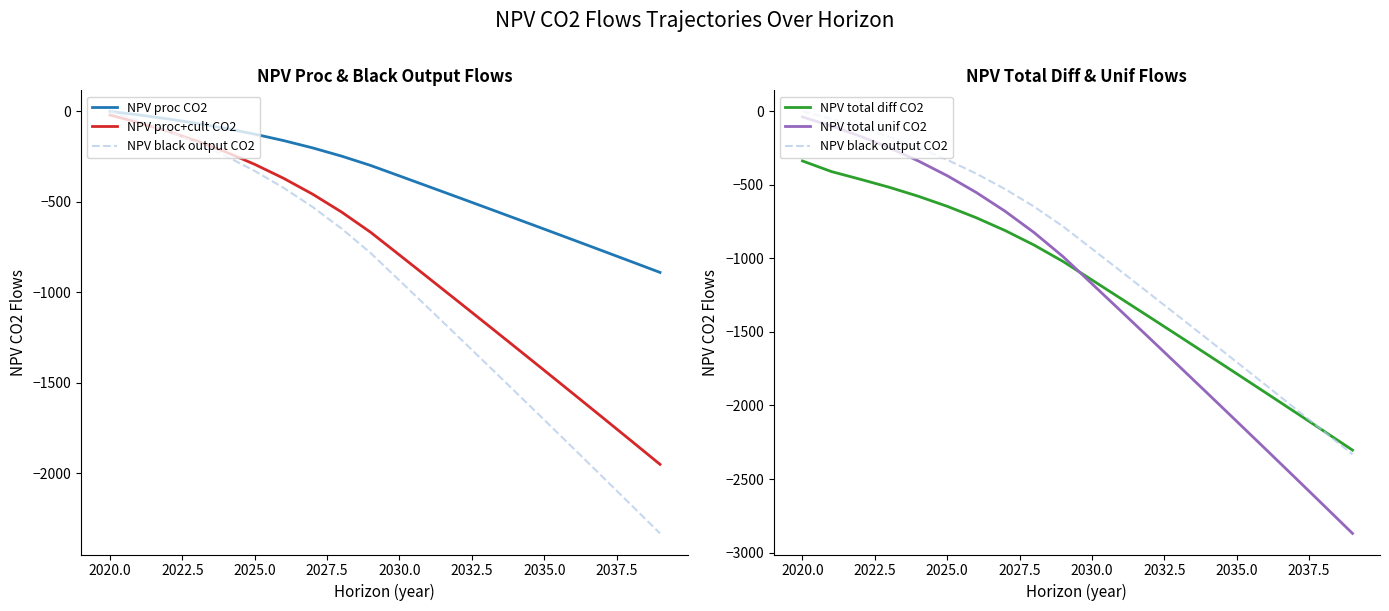

Reading left to right, what are all the values shown in this chart?

NPV proc CO2: 0.0	-19.4	-41.3	-66.0	-94.0	-125.6	-161.2	-201.5	-247.0	-298.4	-356.5	-414.8	-473.3	-532.1	-591.1	-650.4	-709.9	-769.6	-829.6	-889.9
NPV proc+cult CO2: -20.1	-62.1	-109.7	-163.4	-224.0	-292.5	-369.9	-457.3	-556.0	-667.5	-793.5	-920.0	-1047.0	-1174.5	-1302.6	-1431.1	-1560.2	-1689.9	-1820.0	-1950.7
NPV black output CO2: 0.0	-50.8	-108.2	-173.1	-246.4	-329.1	-422.6	-528.2	-647.5	-782.2	-934.4	-1087.2	-1240.6	-1394.7	-1549.4	-1704.7	-1860.7	-2017.3	-2174.6	-2332.5
NPV total diff CO2: -336.8	-408.9	-461.5	-516.0	-576.8	-645.3	-722.7	-810.1	-908.8	-1020.3	-1146.3	-1272.8	-1399.8	-1527.3	-1655.4	-1784.0	-1913.1	-2042.7	-2172.8	-2303.5
NPV total unif CO2: -37.5	-99.2	-168.9	-247.7	-336.7	-437.1	-550.7	-678.9	-823.7	-987.4	-1172.2	-1357.7	-1544.1	-1731.2	-1919.0	-2107.7	-2297.1	-2487.3	-2678.2	-2870.0